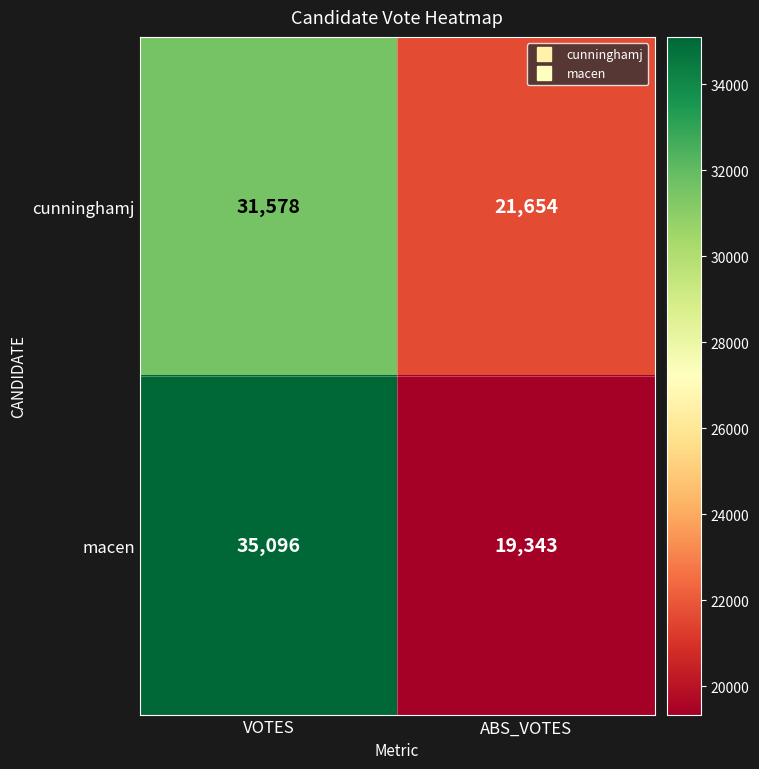

Is the value of macen at VOTES greater than the value of cunninghamj at ABS_VOTES?

Yes